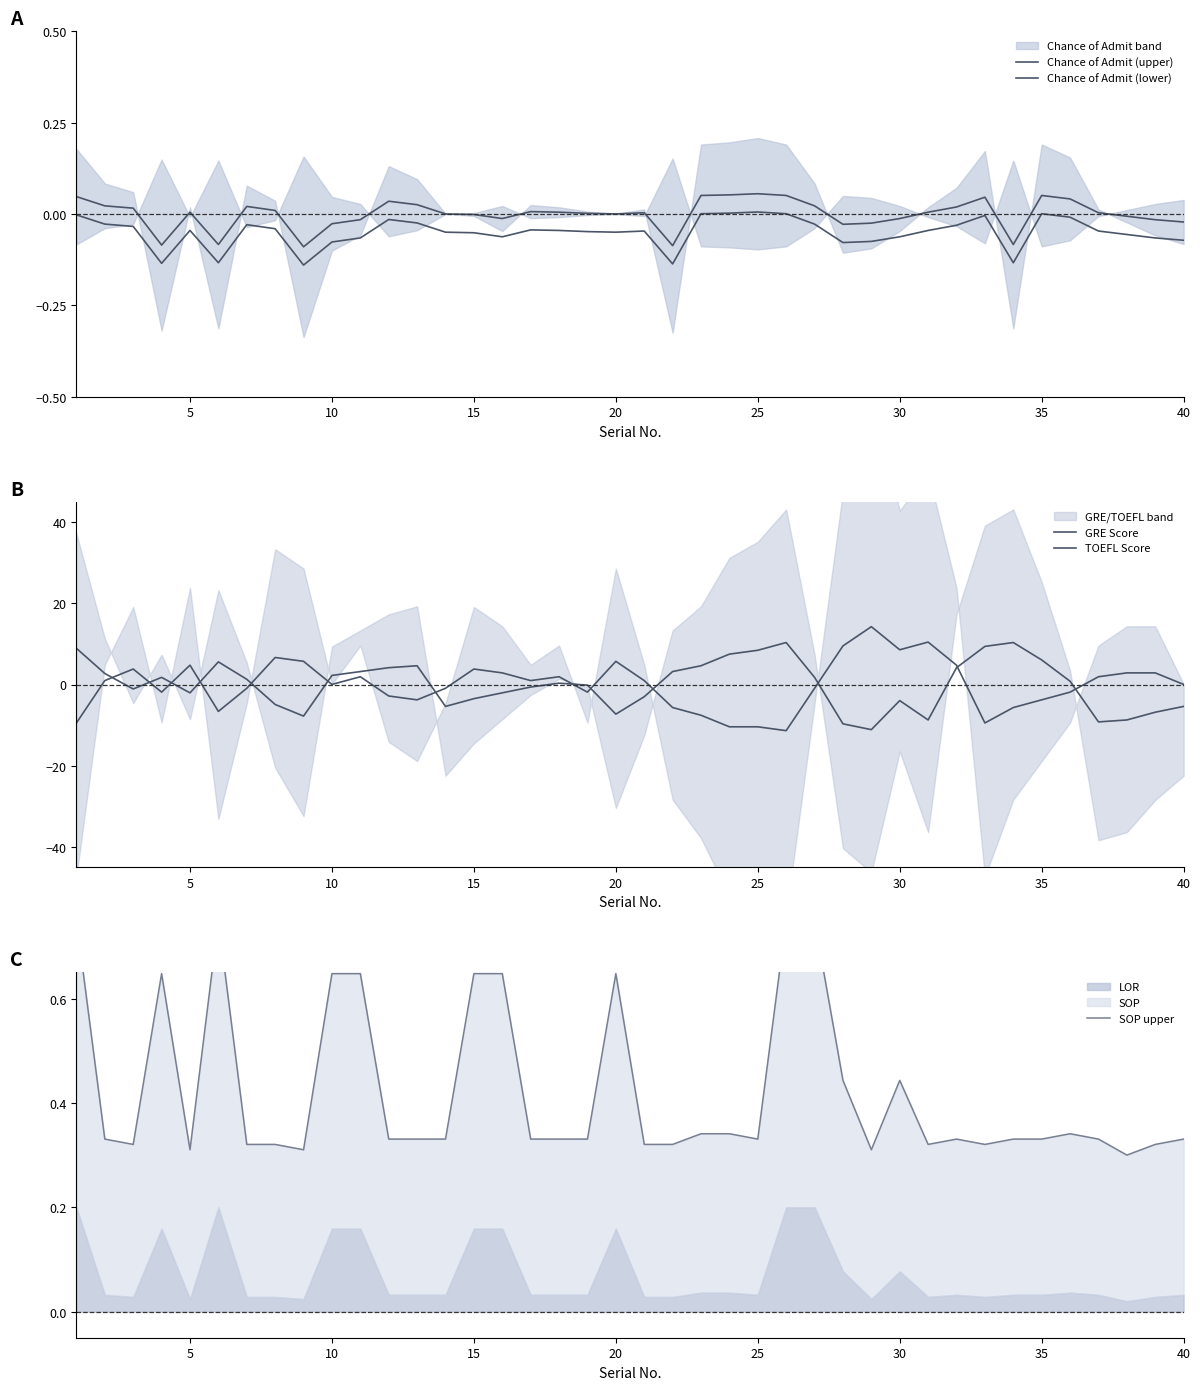

How many interior local peaks does the GRE Score series have?

7